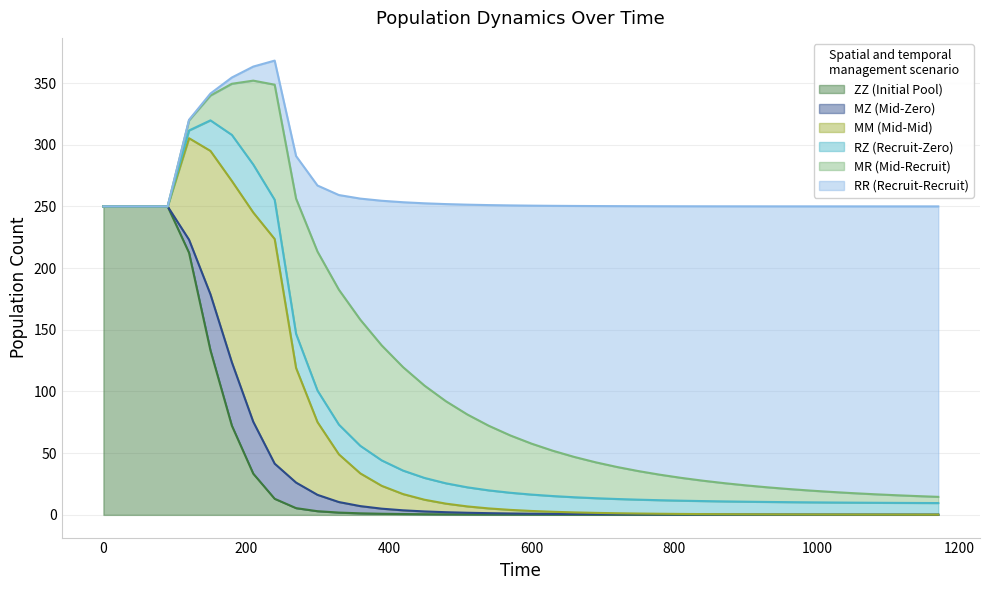

Does the chart display data point markers on the line(s)?

No